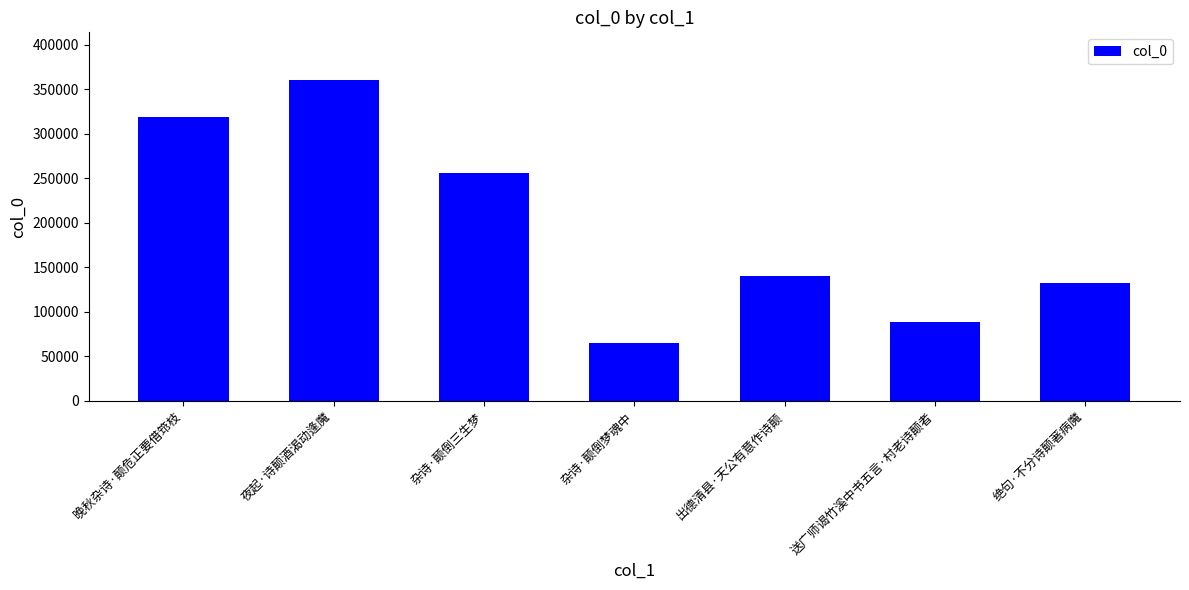

At which label is the value closest to 212728?

杂诗·颠倒三生梦